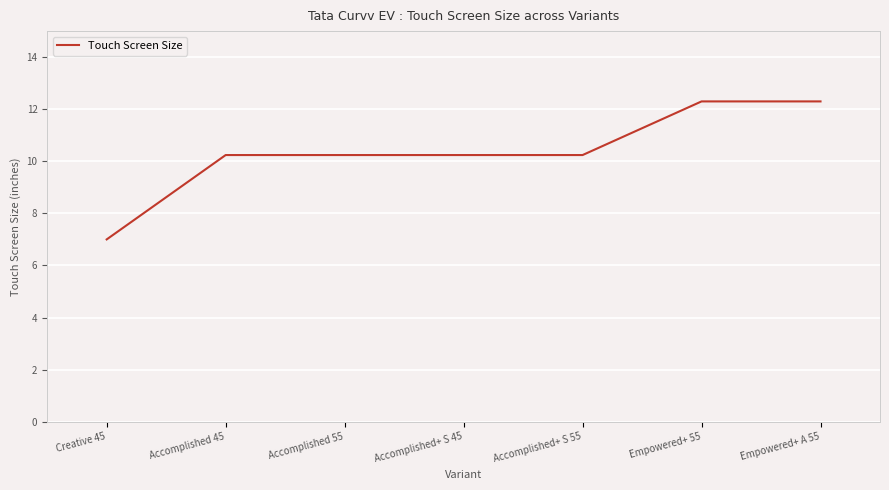

What position from the left is Accomplished+ S 45?

4